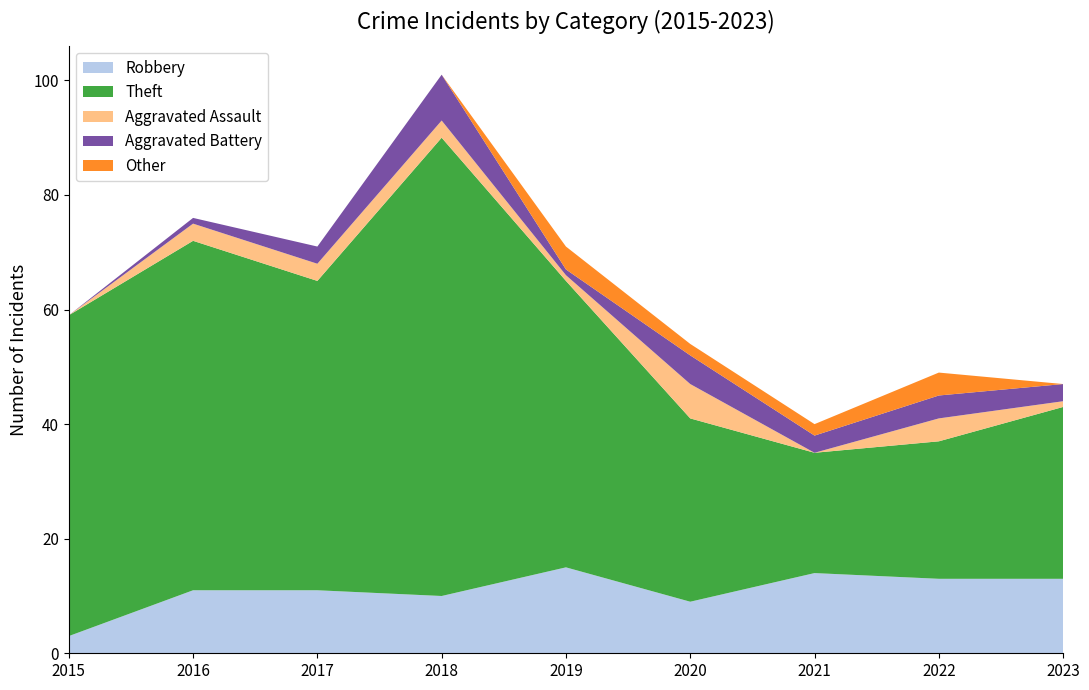

Reading left to right, what are all the values shown in this chart?

Robbery: 2015=3	2016=11	2017=11	2018=10	2019=15	2020=9	2021=14	2022=13	2023=13
Theft: 2015=56	2016=61	2017=54	2018=80	2019=50	2020=32	2021=21	2022=24	2023=30
Aggravated Assault: 2015=0	2016=3	2017=3	2018=3	2019=1	2020=6	2021=0	2022=4	2023=1
Aggravated Battery: 2015=0	2016=1	2017=3	2018=8	2019=1	2020=5	2021=3	2022=4	2023=3
Other: 2015=0	2016=0	2017=0	2018=0	2019=4	2020=2	2021=2	2022=4	2023=0